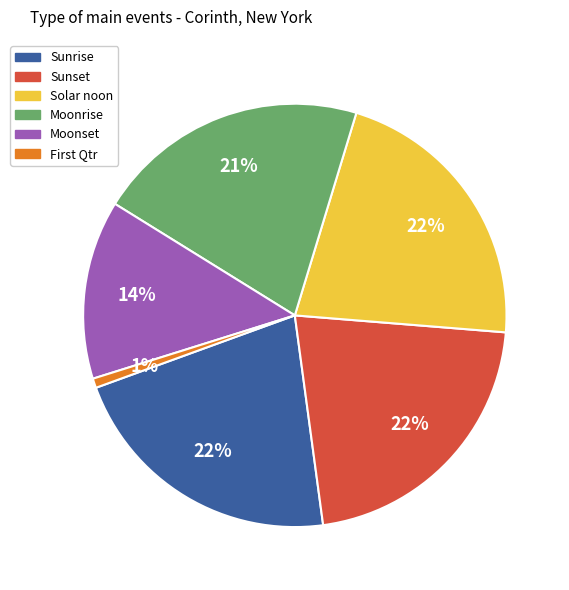

To the nearest percent, what is the difference between the largest and smallest slice percentages?

21%